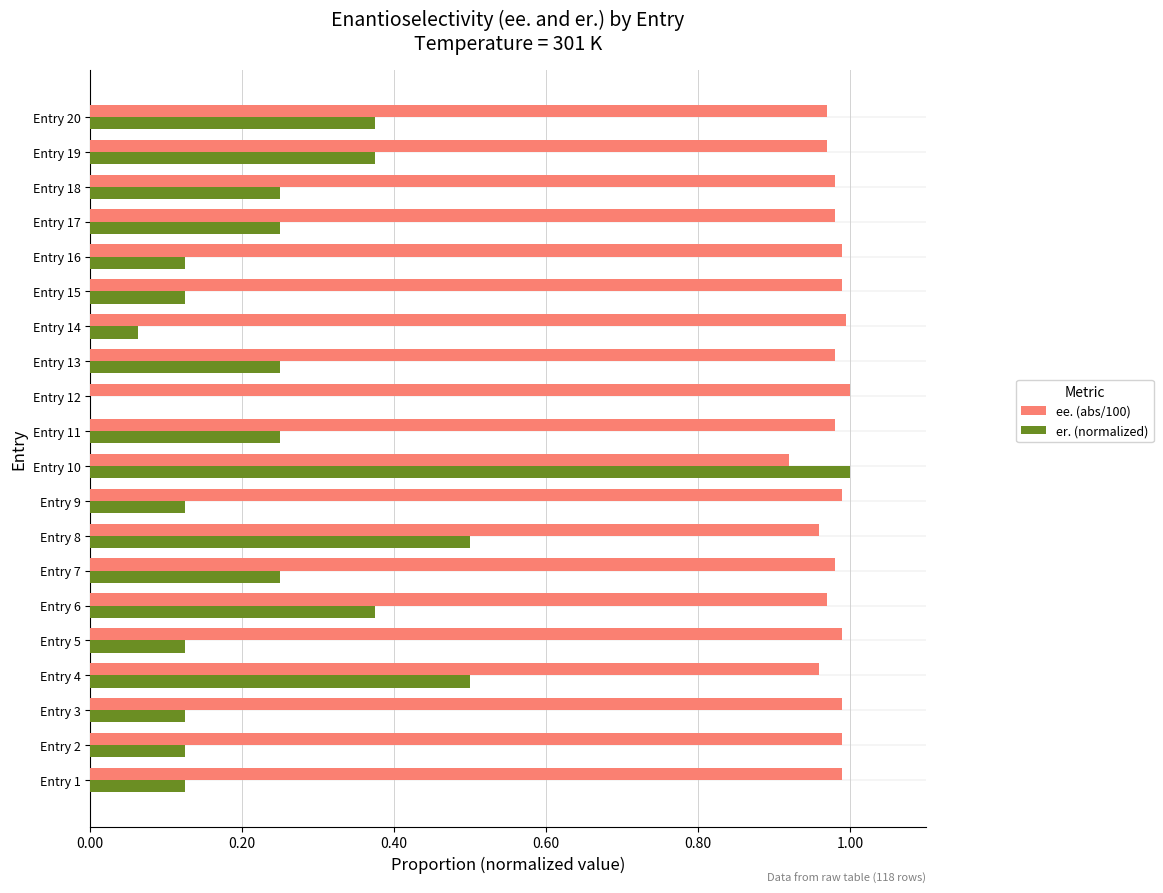

The value of er. (normalized) at Entry 5 is 0.0. True or false?

False